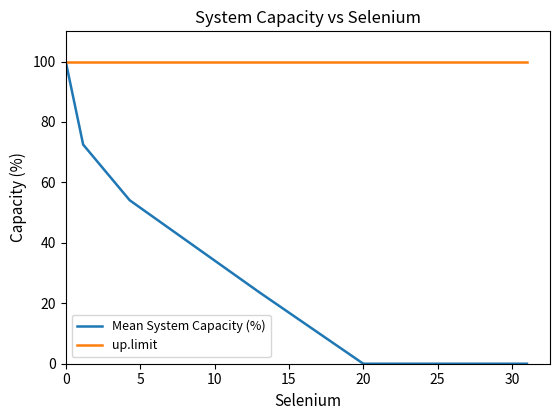

What is the lowest value of the up.limit series?

100.0